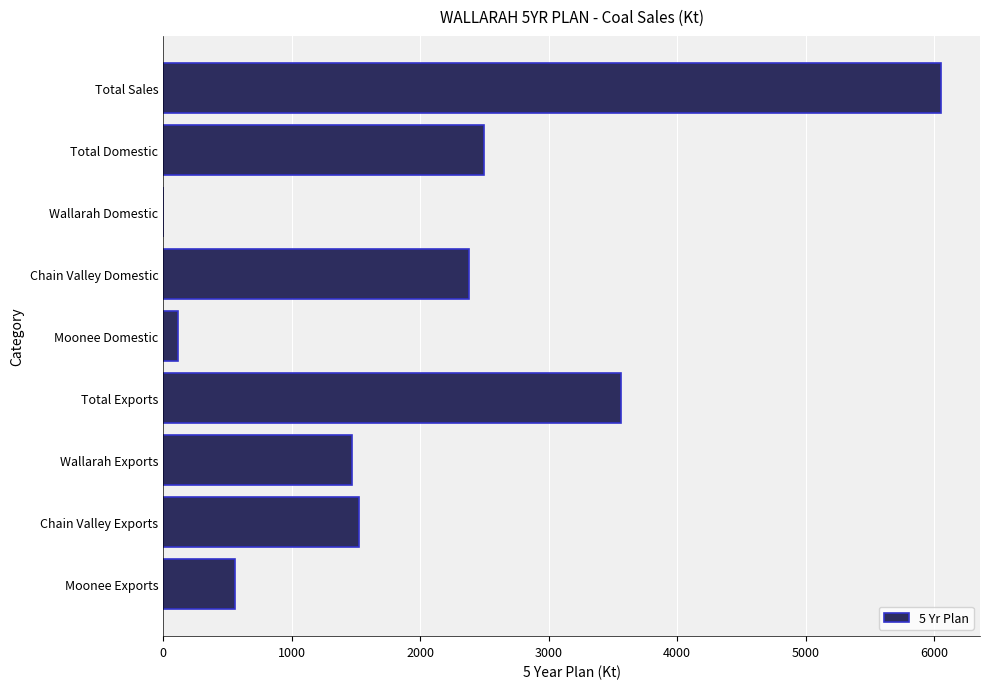

What is the sum of all values?

18166.5